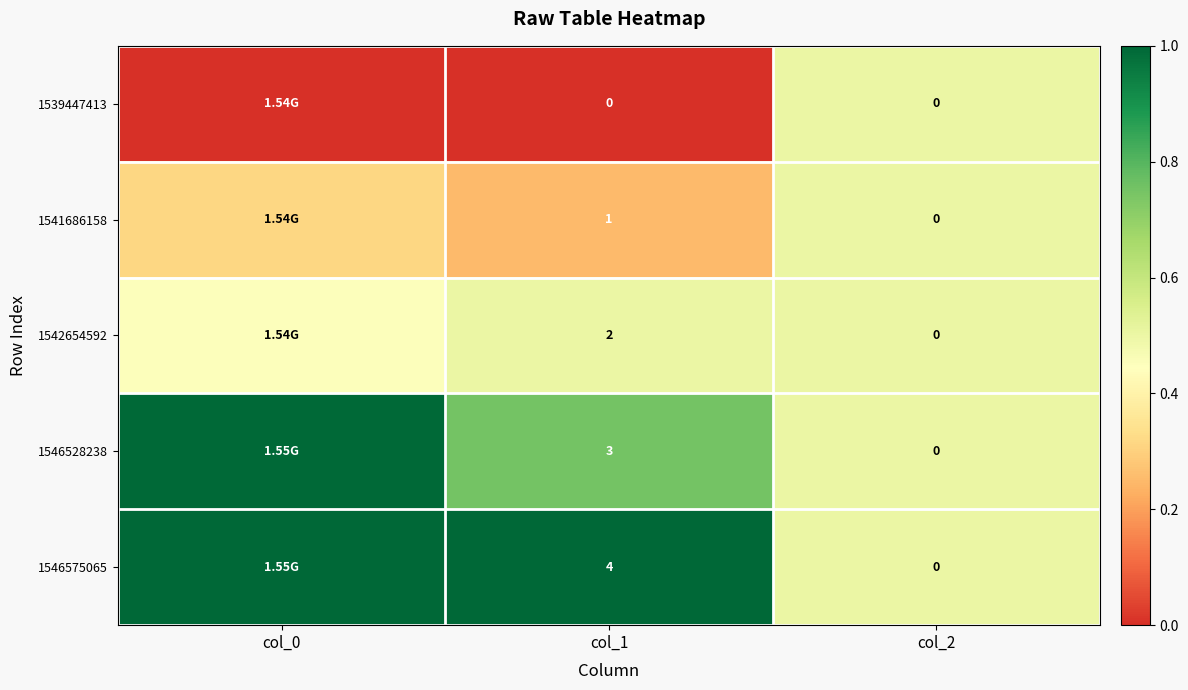

Is the value of 1546528238 at col_1 greater than the value of 1542654592 at col_1?

Yes